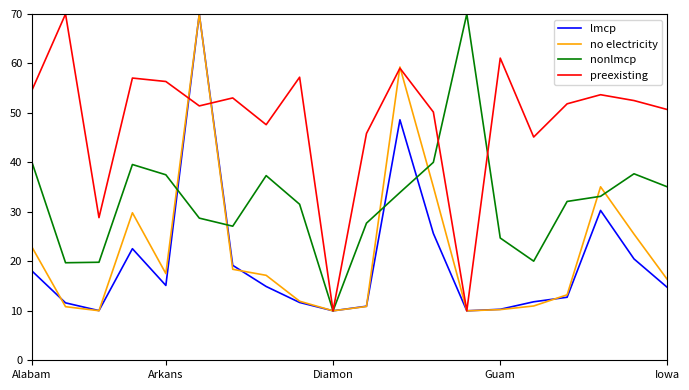

What is the smallest value displayed?

10.0